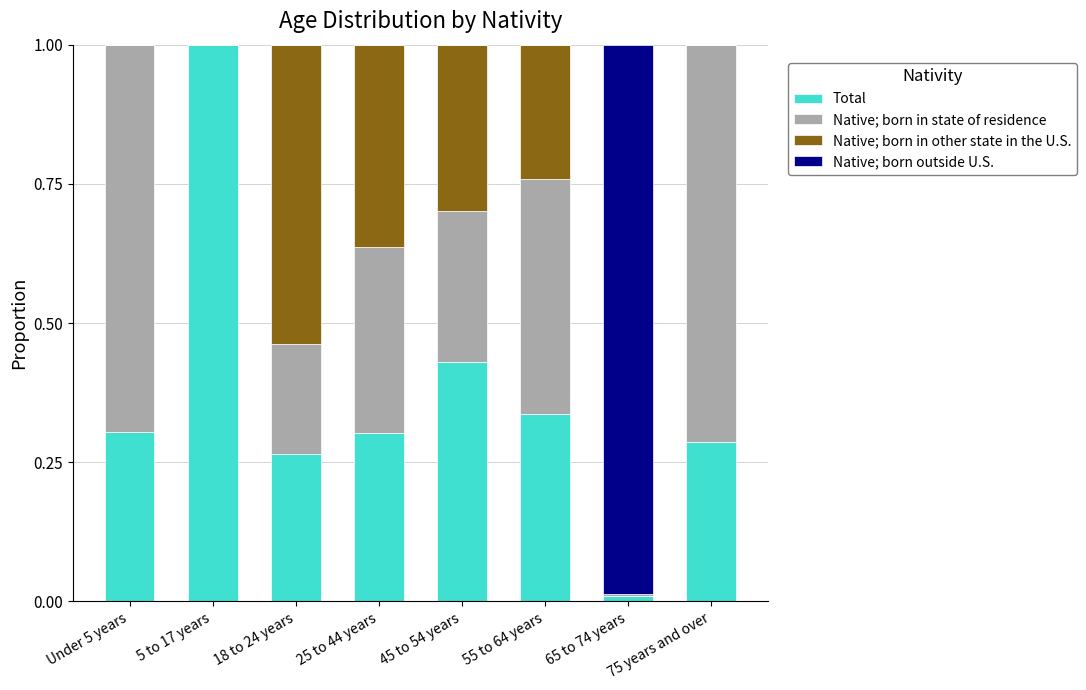

The value of Total at 25 to 44 years is 0.1. True or false?

False